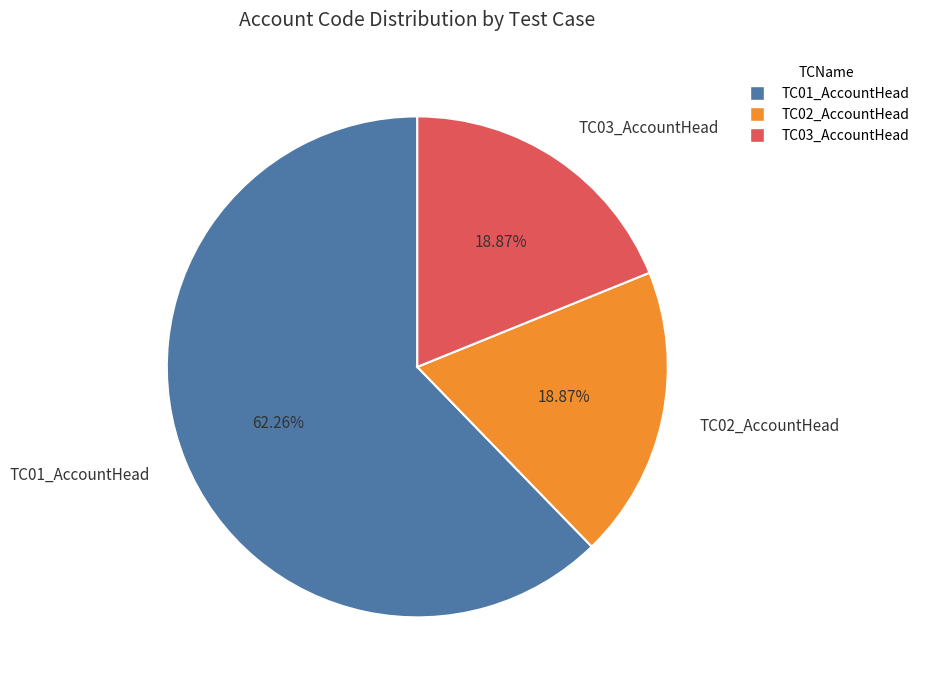

The TC03_AccountHead slice represents 19% of the pie. True or false?

True